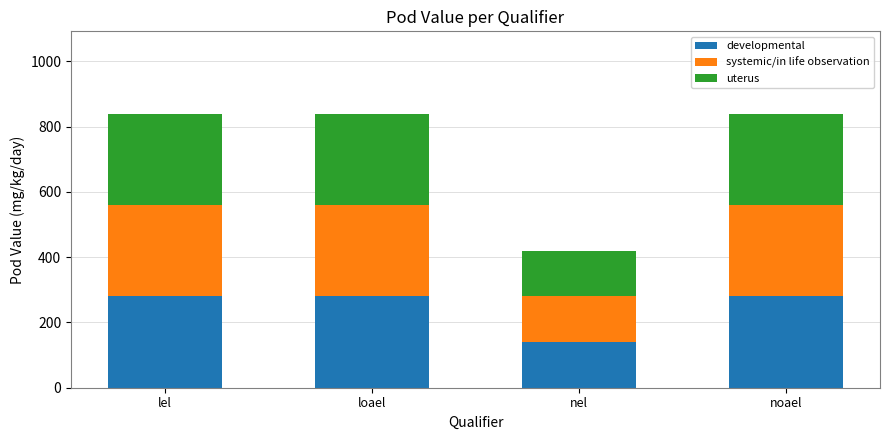

What is the difference between the developmental values at nel and lel?

140